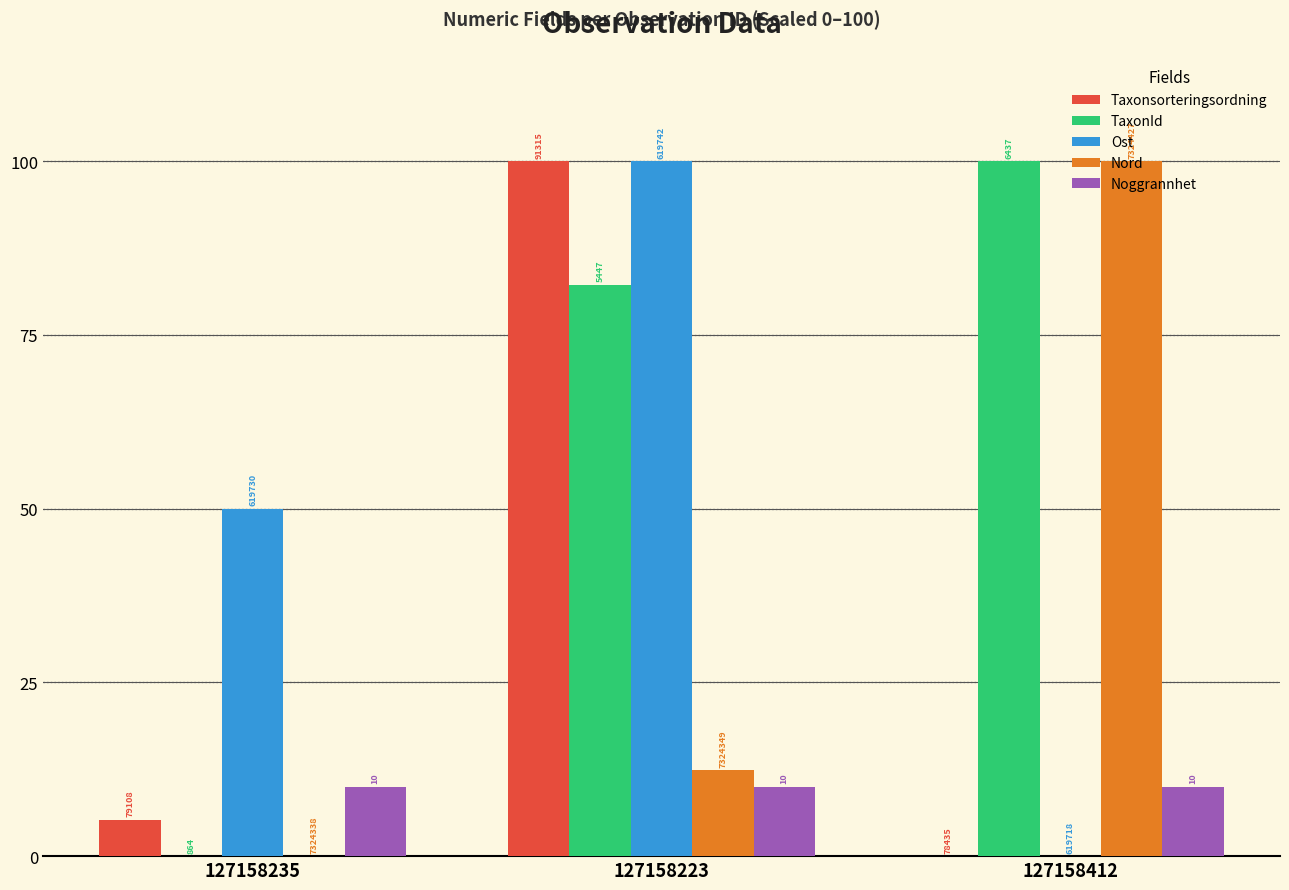

How many groups of bars are there?

3